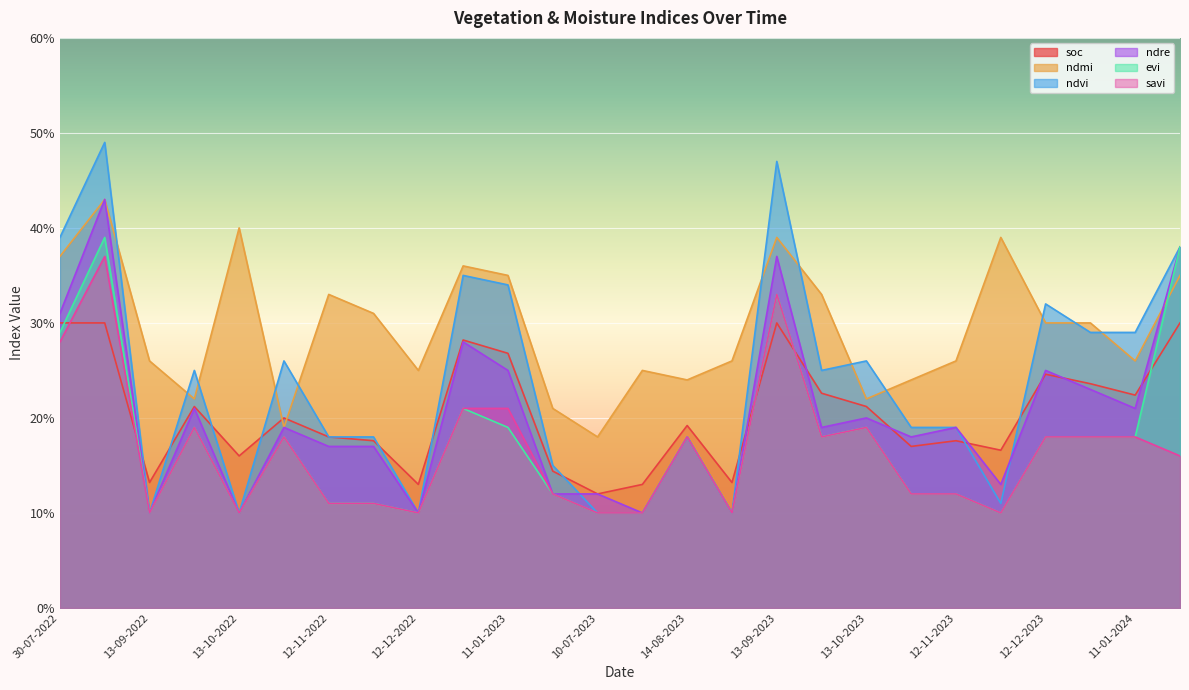

How many times do ndvi and soc cross each other?

10